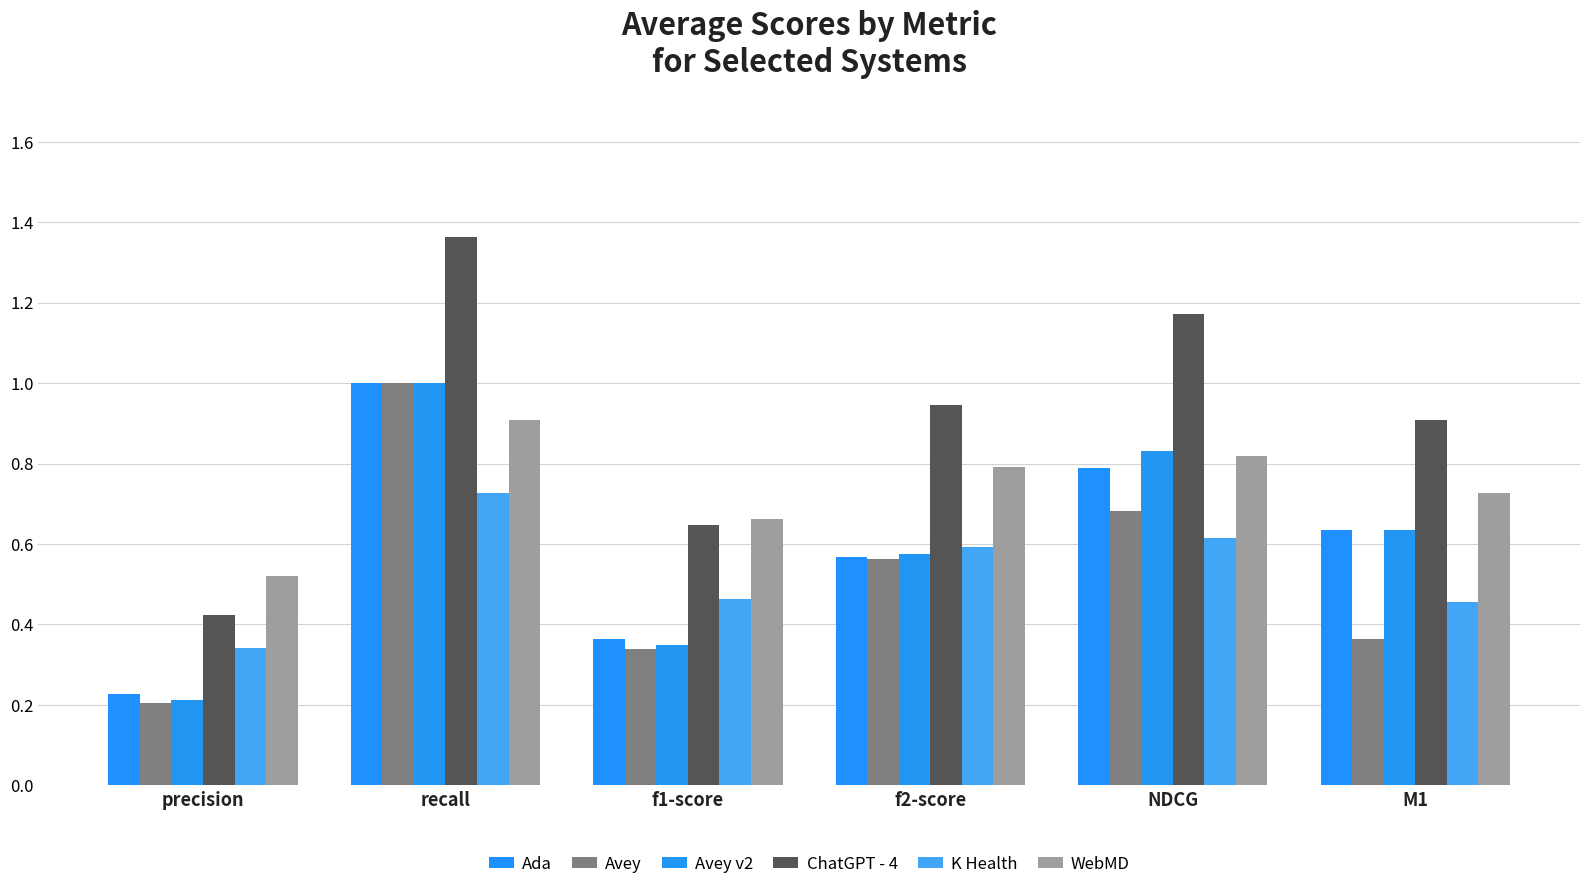

Reading left to right, what are all the values shown in this chart?

Ada: 0.2	1.0	0.4	0.6	0.8	0.6
Avey: 0.2	1.0	0.3	0.6	0.7	0.4
Avey v2: 0.2	1.0	0.3	0.6	0.8	0.6
ChatGPT - 4: 0.4	1.4	0.6	0.9	1.2	0.9
K Health: 0.3	0.7	0.5	0.6	0.6	0.5
WebMD: 0.5	0.9	0.7	0.8	0.8	0.7